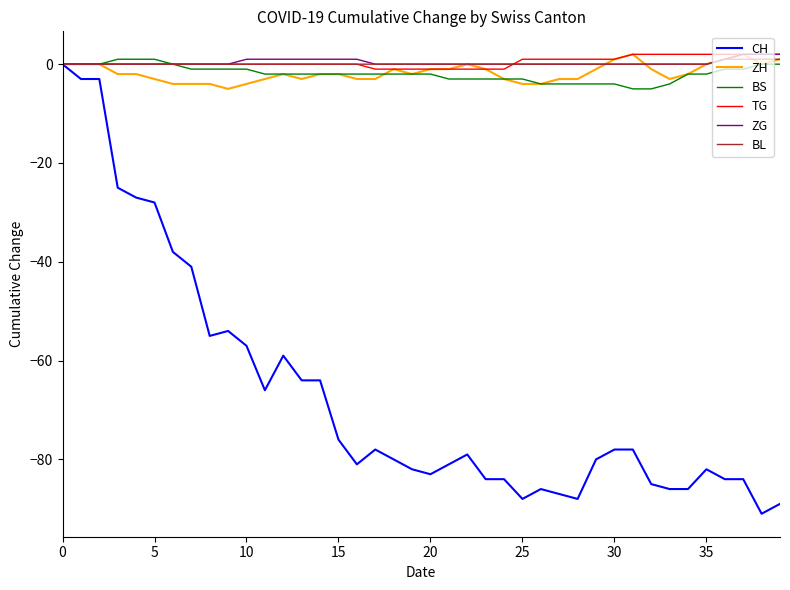

What is the minimum value for ZH?

-5